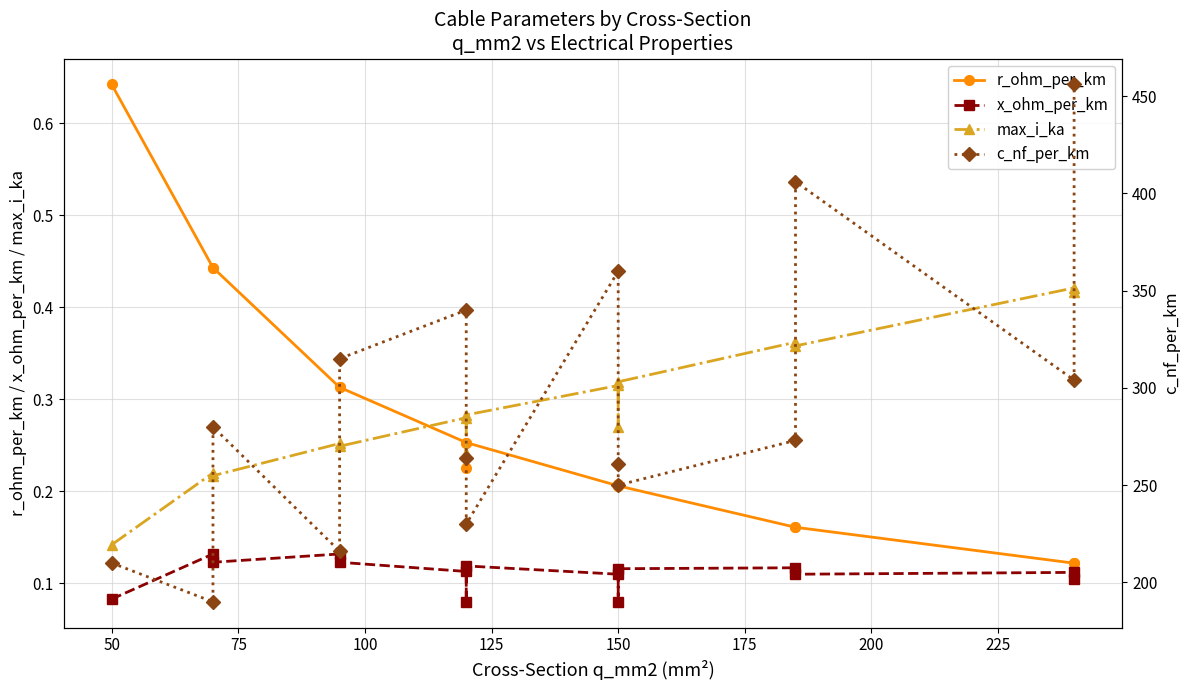

What is the difference between the max_i_ka values at 50 and 150?

0.2